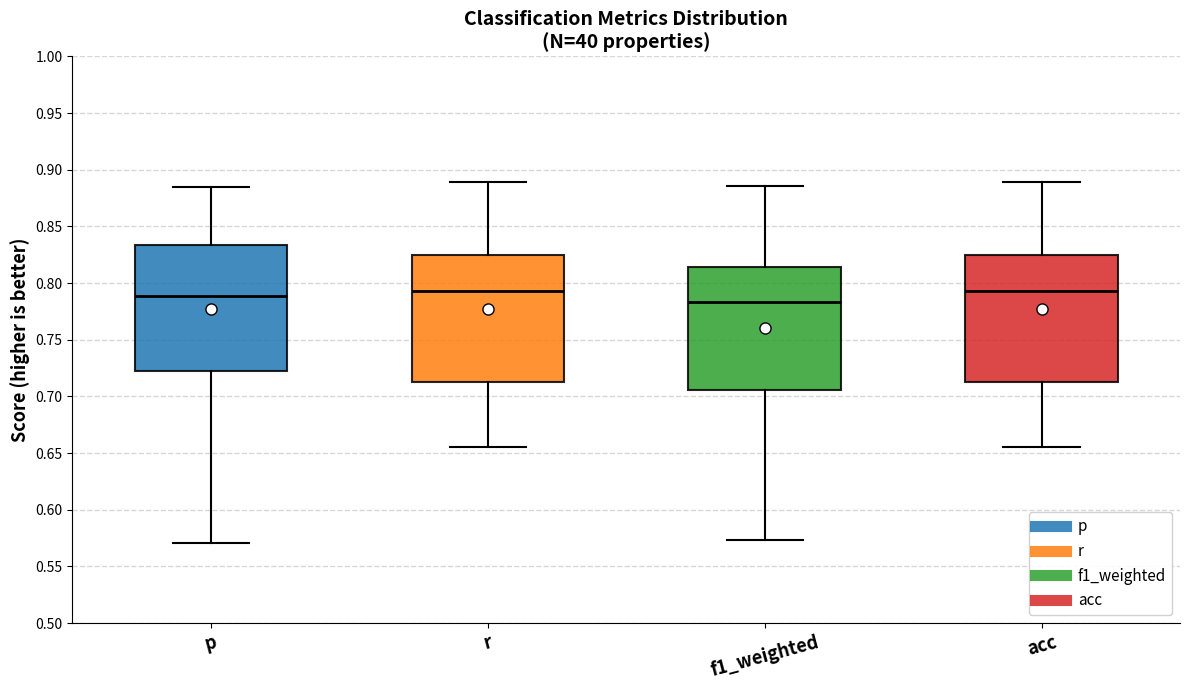

Reading left to right, transcribe this box plot: for each box, give where its median line is, the range the box spans, and where its two whiskers end, as read against the y-axis. The values are not printed on the chart, so give them approximately, as read against the axis.

p: median 0.790, box 0.720 to 0.835, whiskers 0.570 to 0.885
r: median 0.795, box 0.715 to 0.825, whiskers 0.655 to 0.890
f1_weighted: median 0.785, box 0.705 to 0.815, whiskers 0.575 to 0.885
acc: median 0.795, box 0.715 to 0.825, whiskers 0.655 to 0.890